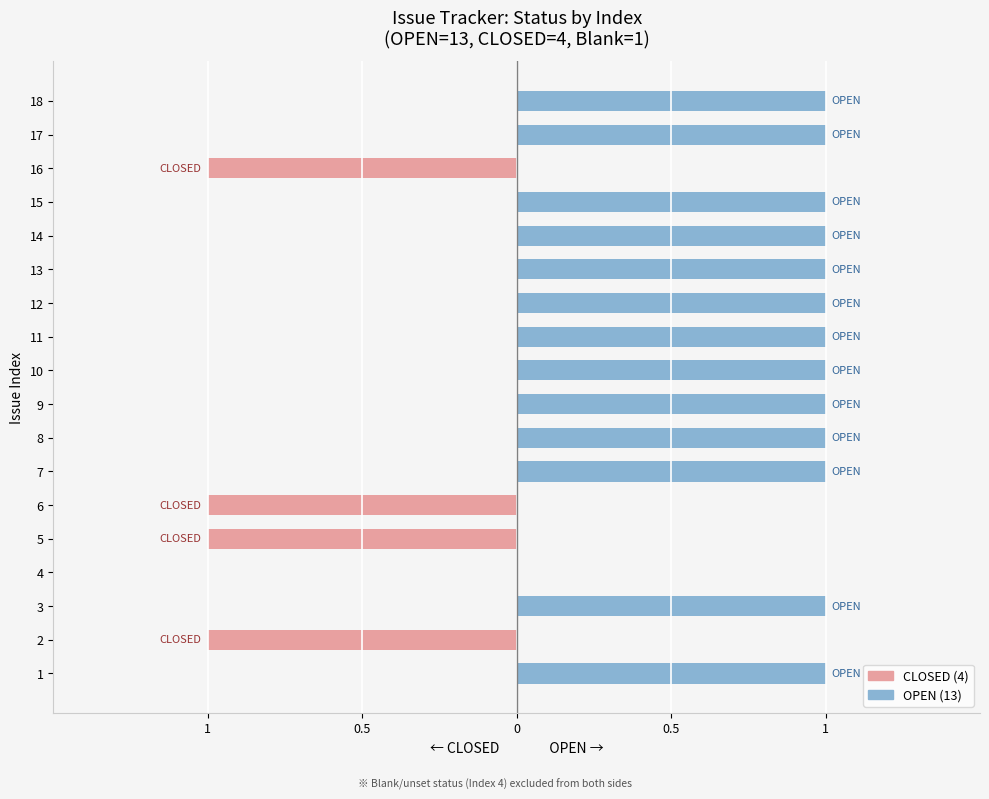

List the series in order of their peak value, lowest first.

CLOSED, OPEN